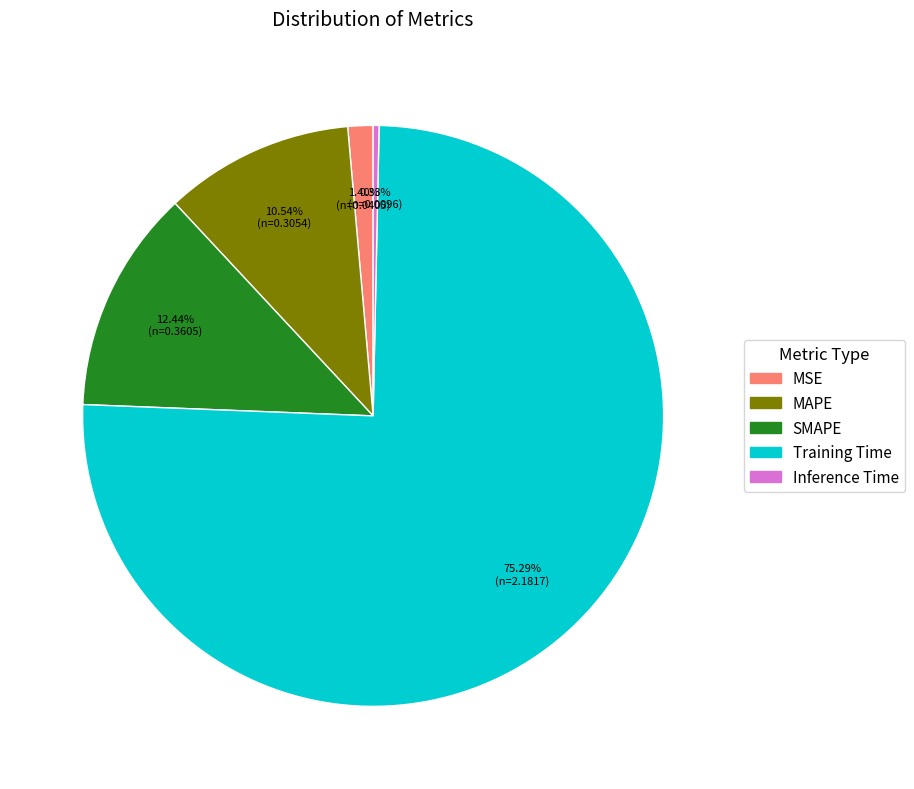

To the nearest percent, what percentage of the pie is MAPE?

11%